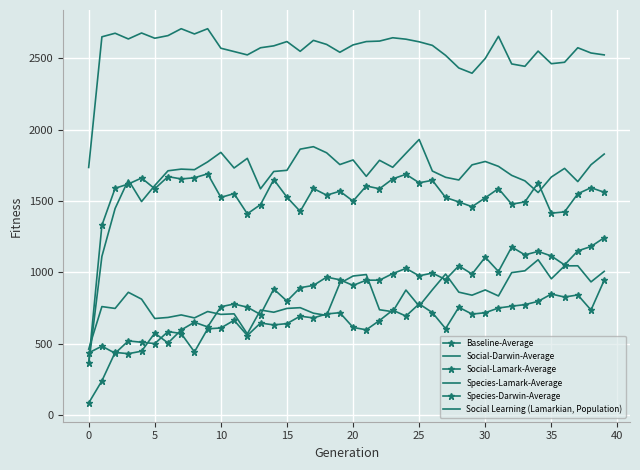

What is the sum of all Social Learning (Lamarkian, Population) values?

102311.7